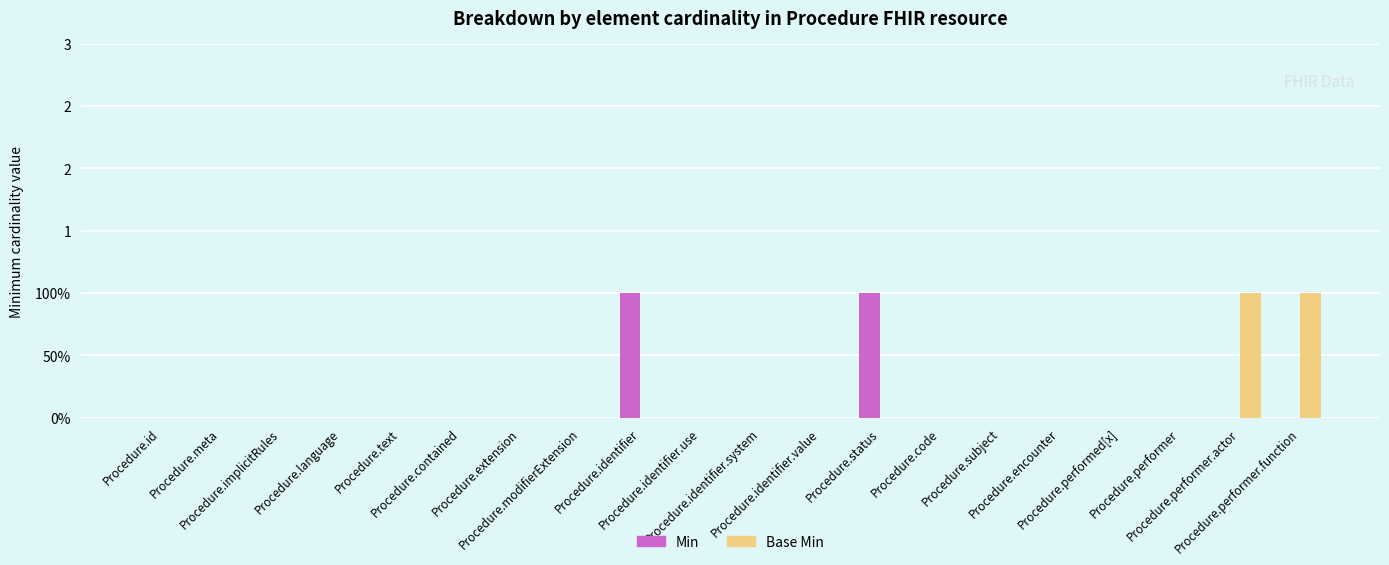

List the series in order of their peak value, highest first.

Min, Base Min